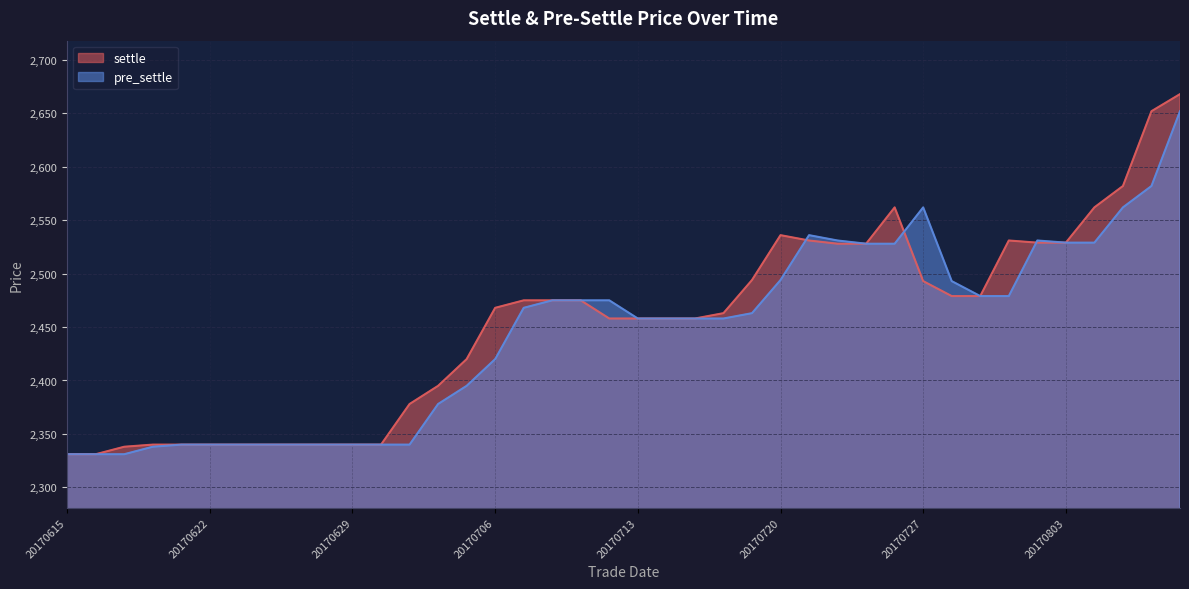

Between 20170705 and 20170728, which series saw the biggest shift?

pre_settle